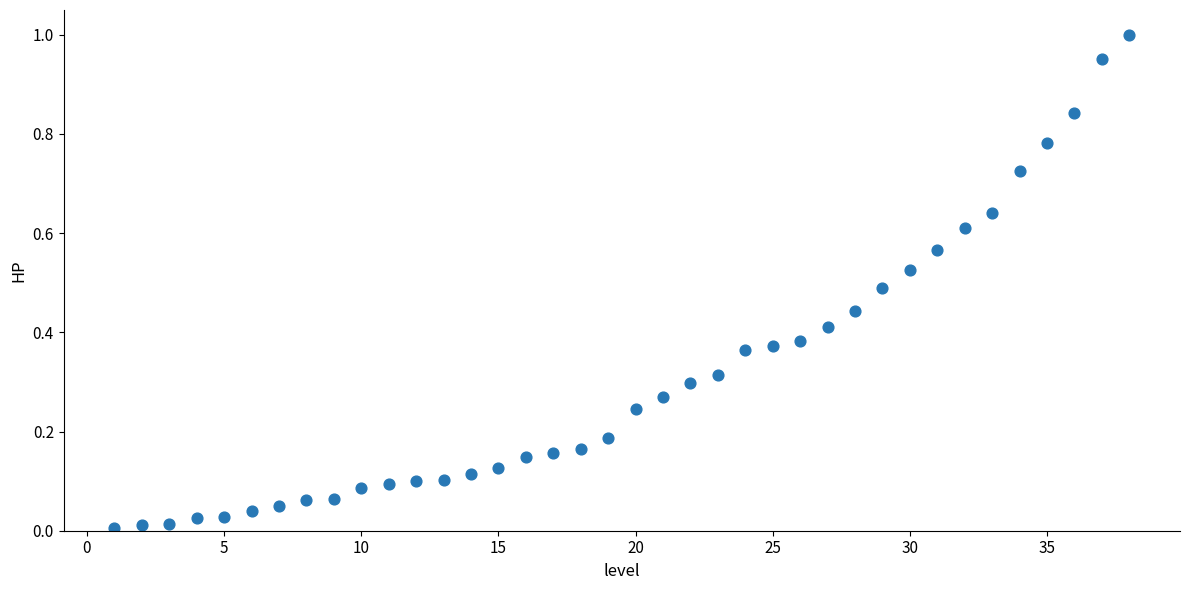

What is the range of X values (max minus min)?

37.0